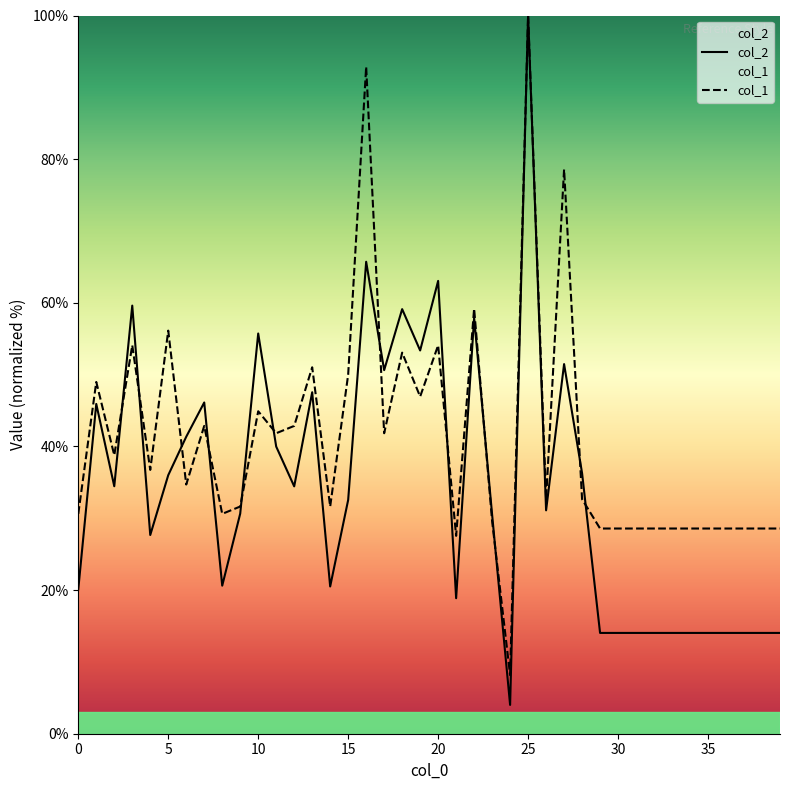

At which category is the sum across all series the highest?

25